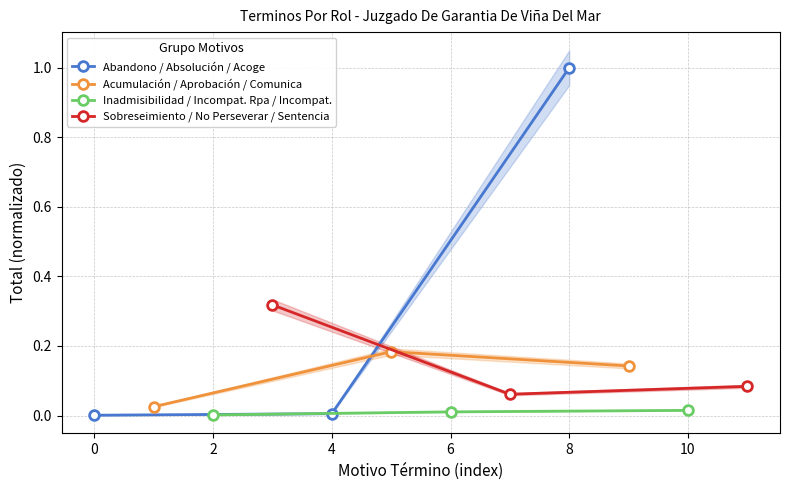

The Abandono / Absolución / Acoge series shows 0.0 at 0. True or false?

True